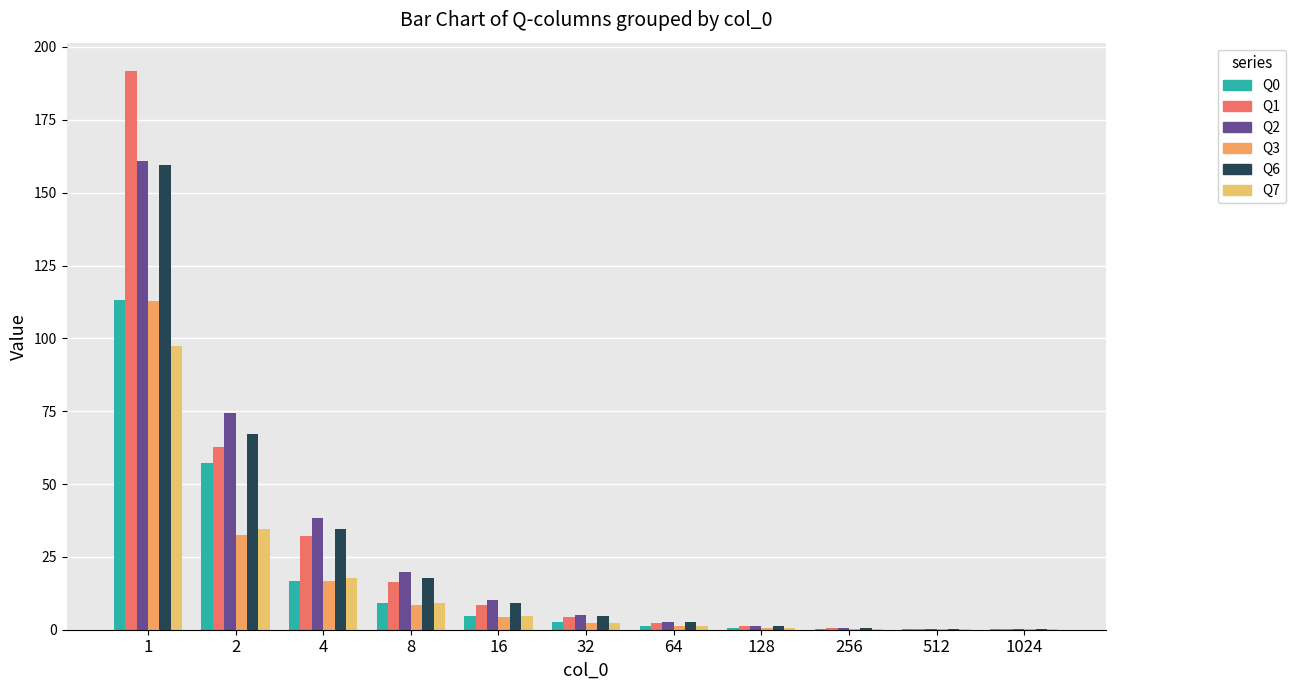

At which label does Q2 reach its peak?

1